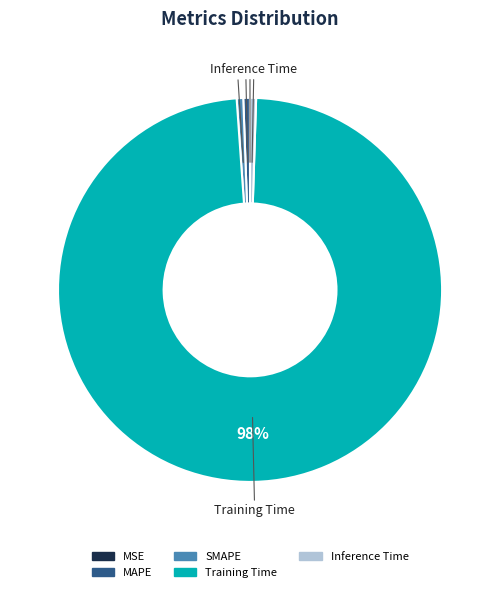

The Training Time slice represents 98% of the pie. True or false?

True